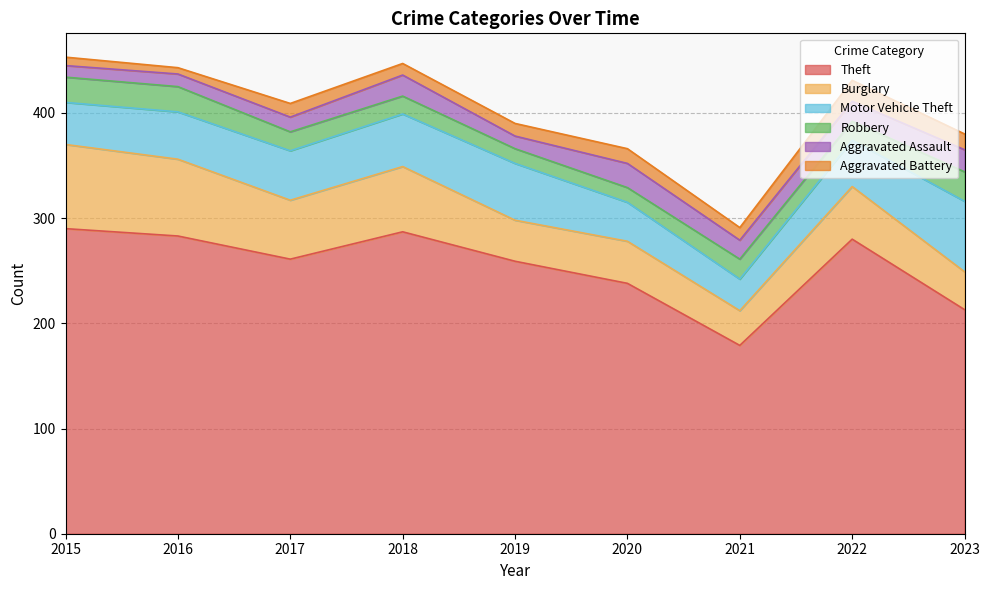

At which category is the sum across all series the highest?

2015